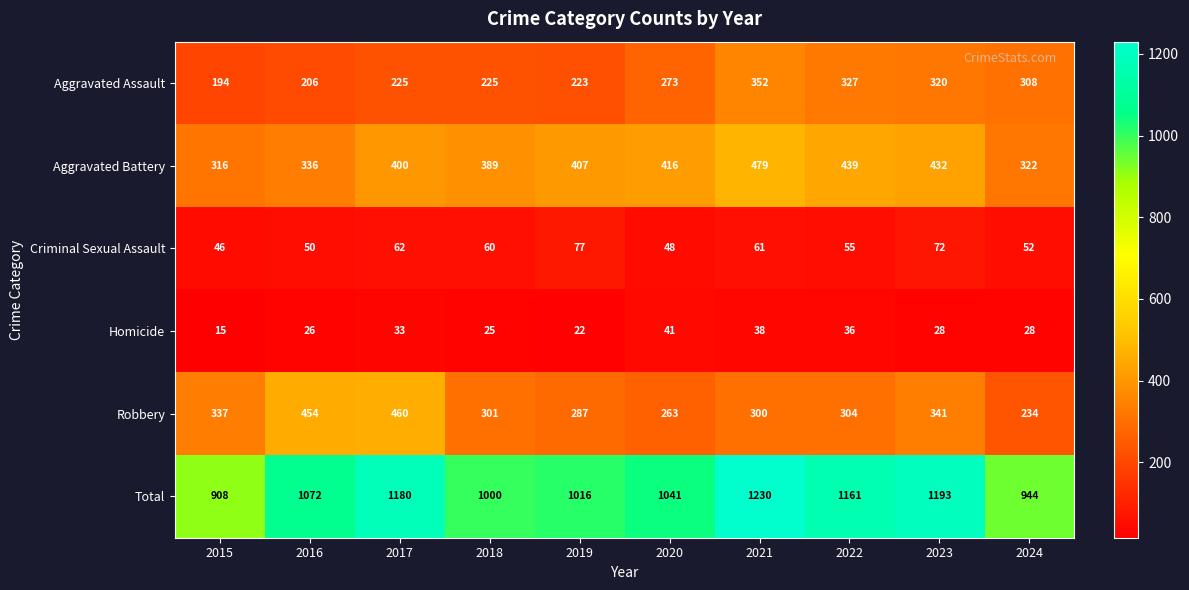

What is the minimum value shown in the chart?

15